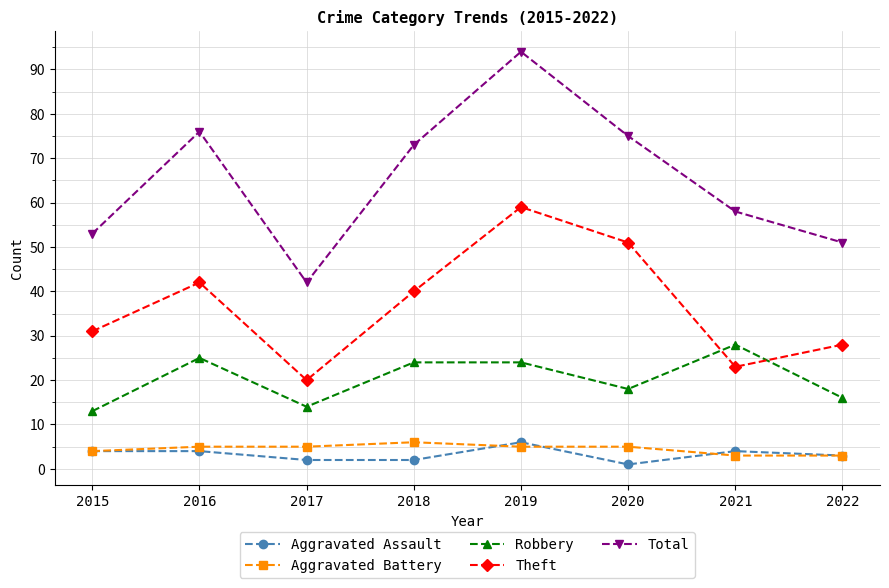

True or false: Robbery has a value of 13 at 2015.

True